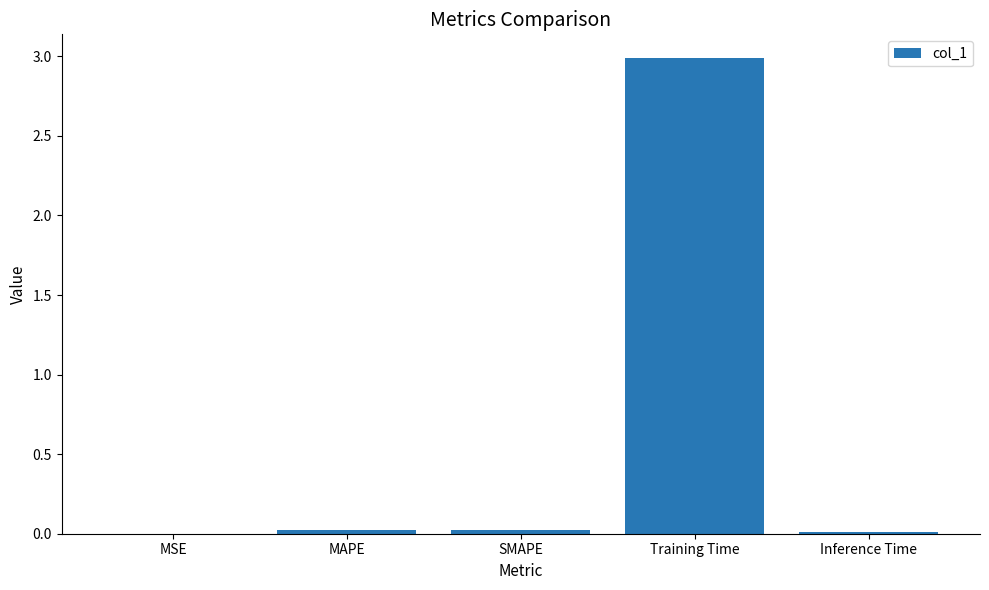

The value at Training Time is 4.4. True or false?

False